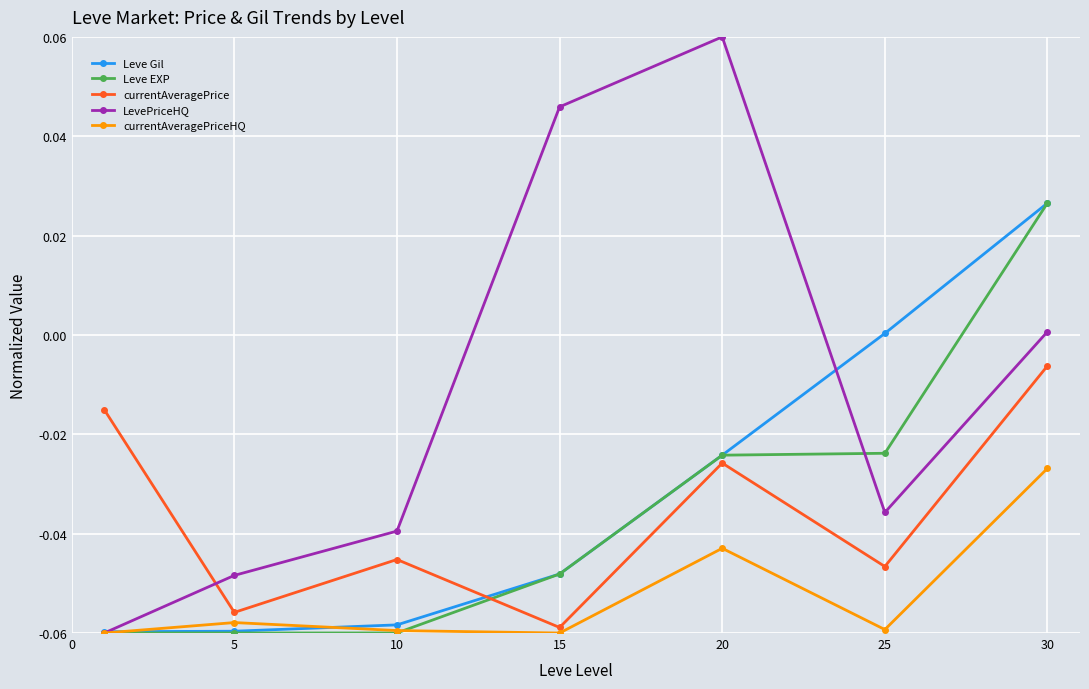

True or false: Leve EXP has more than 1 interior local peaks.

False